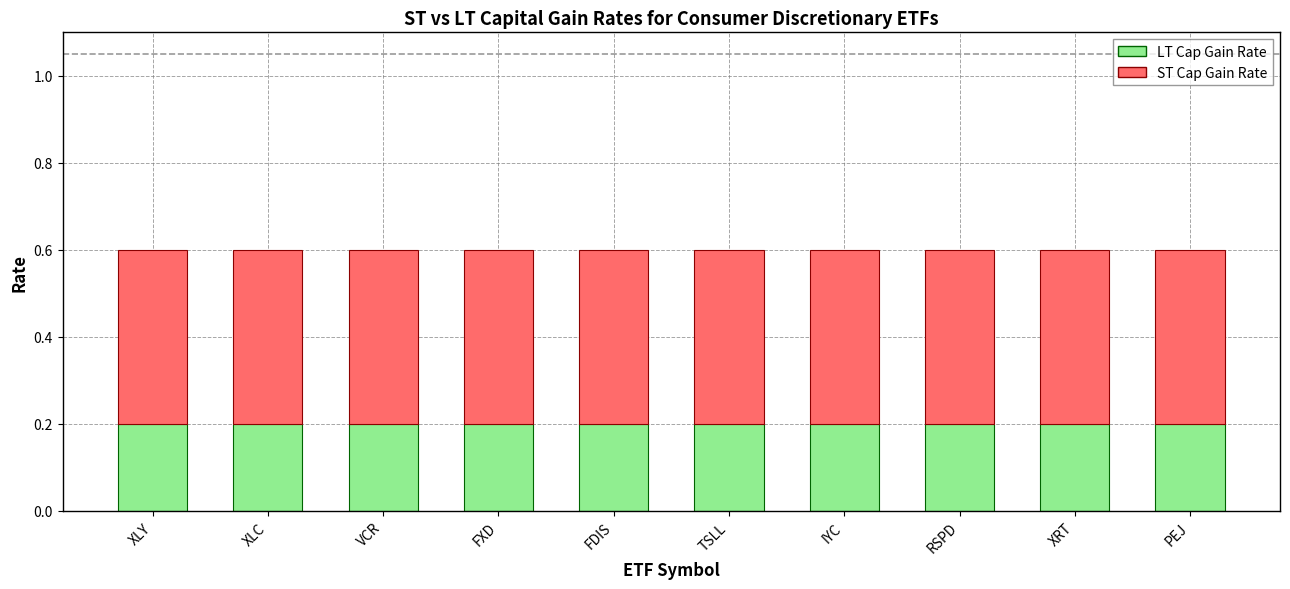

What is the approximate value of LT Cap Gain Rate at VCR?

0.2